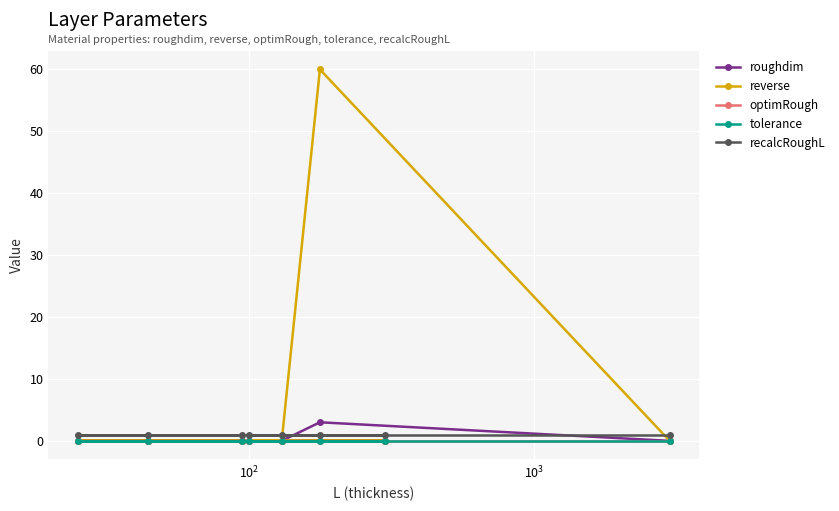

True or false: roughdim and reverse intersect in this chart.

False